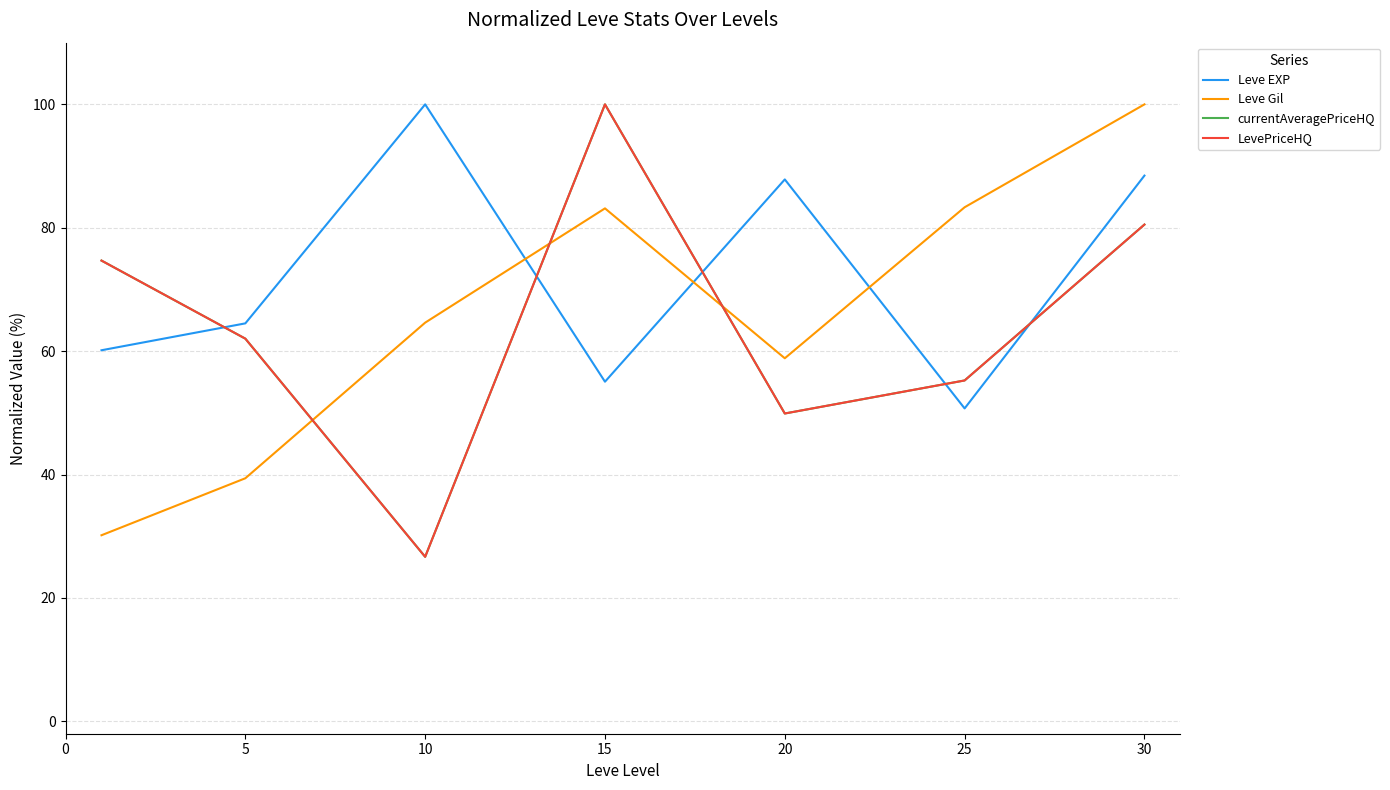

True or false: currentAveragePriceHQ and Leve Gil intersect in this chart.

True